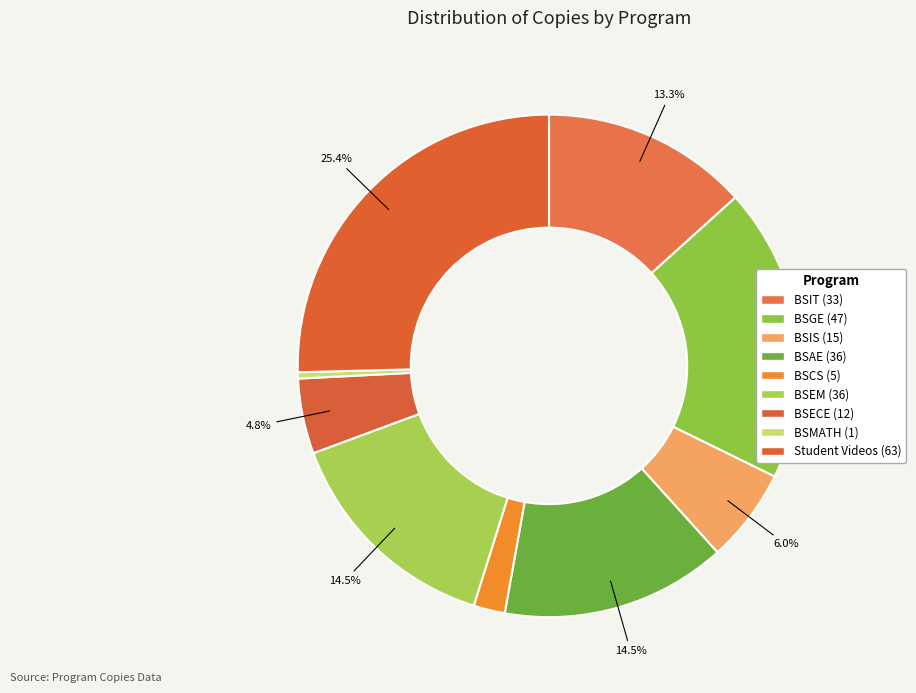

To the nearest percent, what is the difference between the BSIT and BSCS slice percentages?

11%